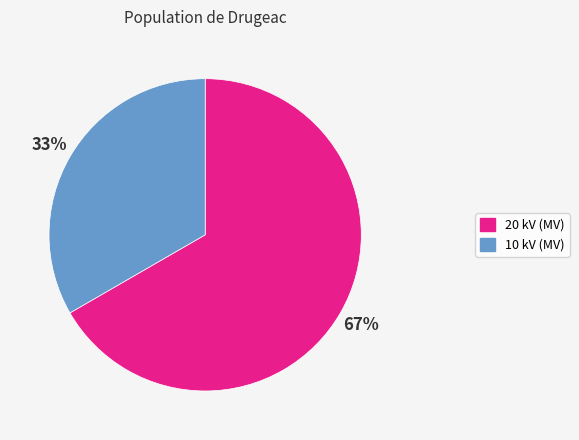

Is there a majority slice in this chart?

Yes